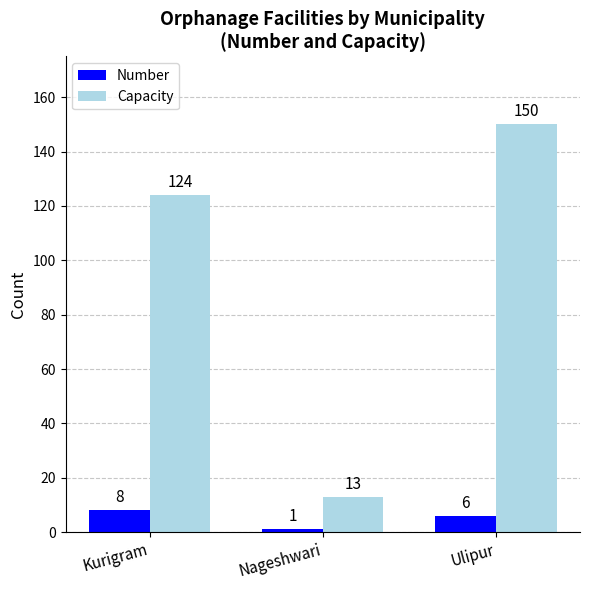

At which label does Capacity reach its peak?

Ulipur